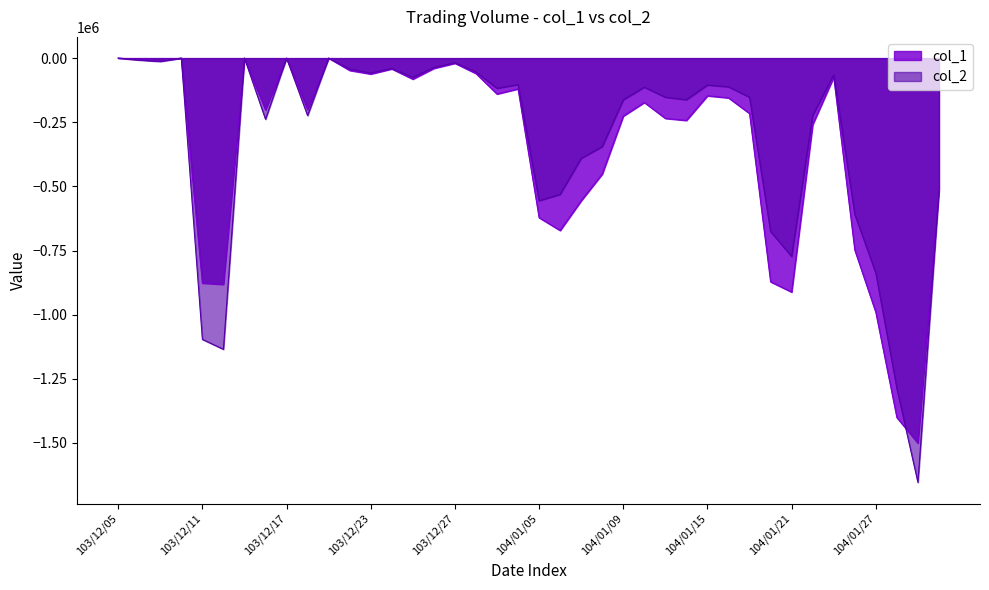

List the labels in order of col_1 value, smallest first.

104/01/29, 104/01/28, 104/01/27, 104/01/21, 103/12/12, 103/12/11, 104/01/20, 104/01/26, 104/01/06, 104/01/05, 104/01/07, 104/01/30, 104/01/08, 104/01/22, 104/01/14, 104/01/13, 104/01/09, 104/01/19, 103/12/16, 103/12/18, 104/01/12, 104/01/16, 104/01/15, 103/12/30, 103/12/31, 103/12/25, 104/01/23, 103/12/23, 103/12/29, 103/12/22, 103/12/24, 103/12/26, 103/12/27, 103/12/09, 103/12/08, 103/12/05, 103/12/10, 103/12/15, 103/12/17, 103/12/19